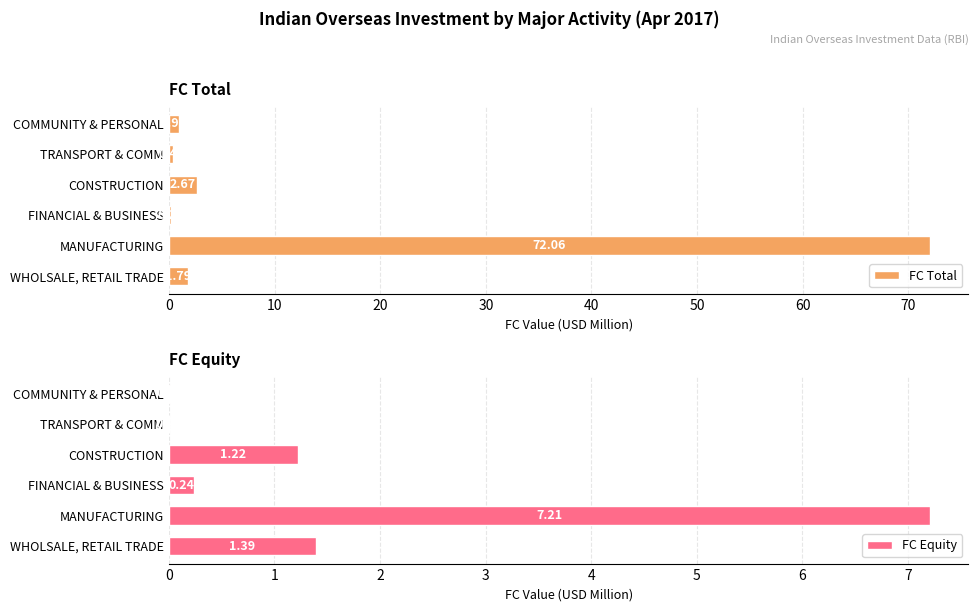

What is the average value of the FC Equity series?

1.7